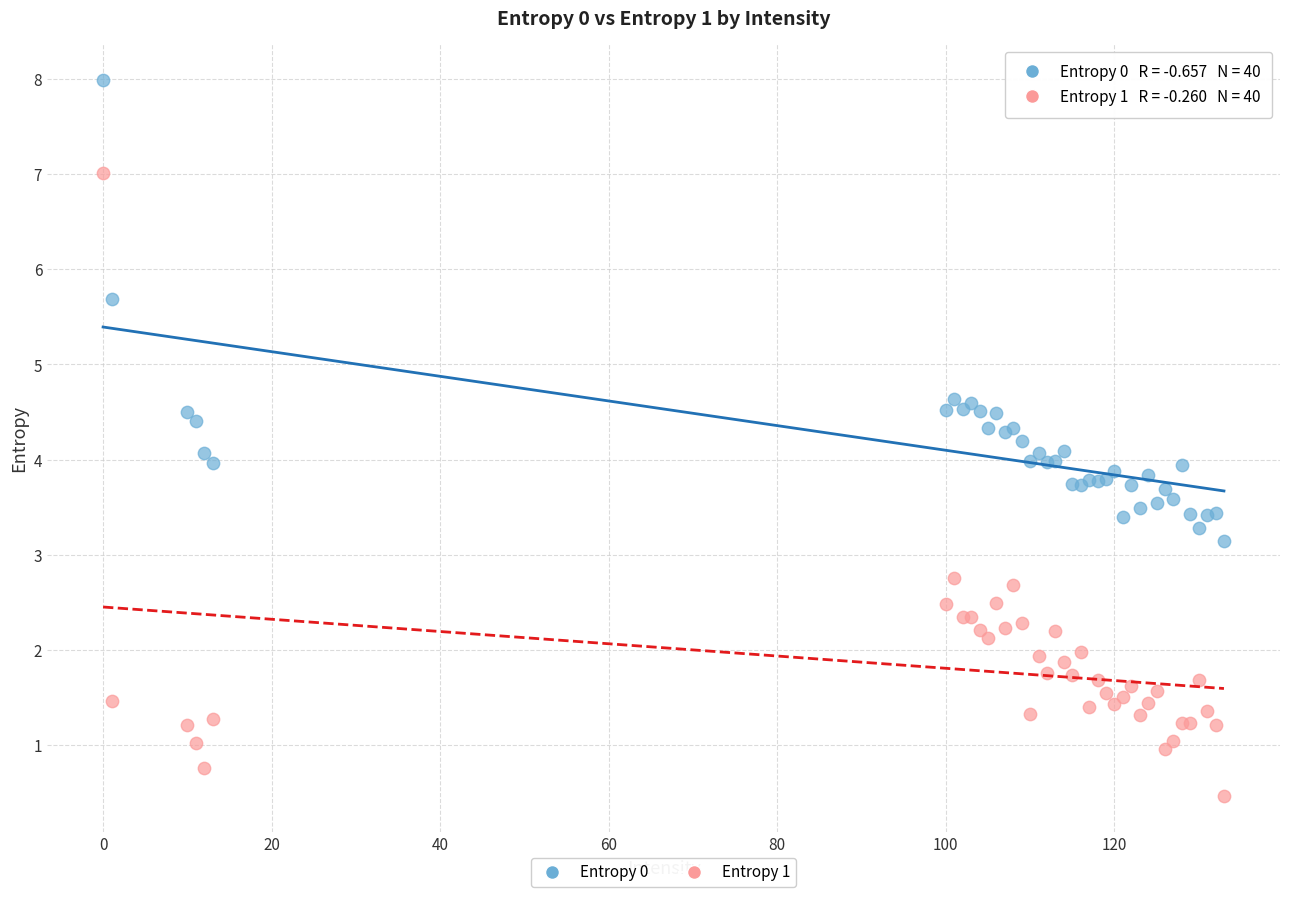

What is the X range (max minus min) for the scatter plot?

133.0